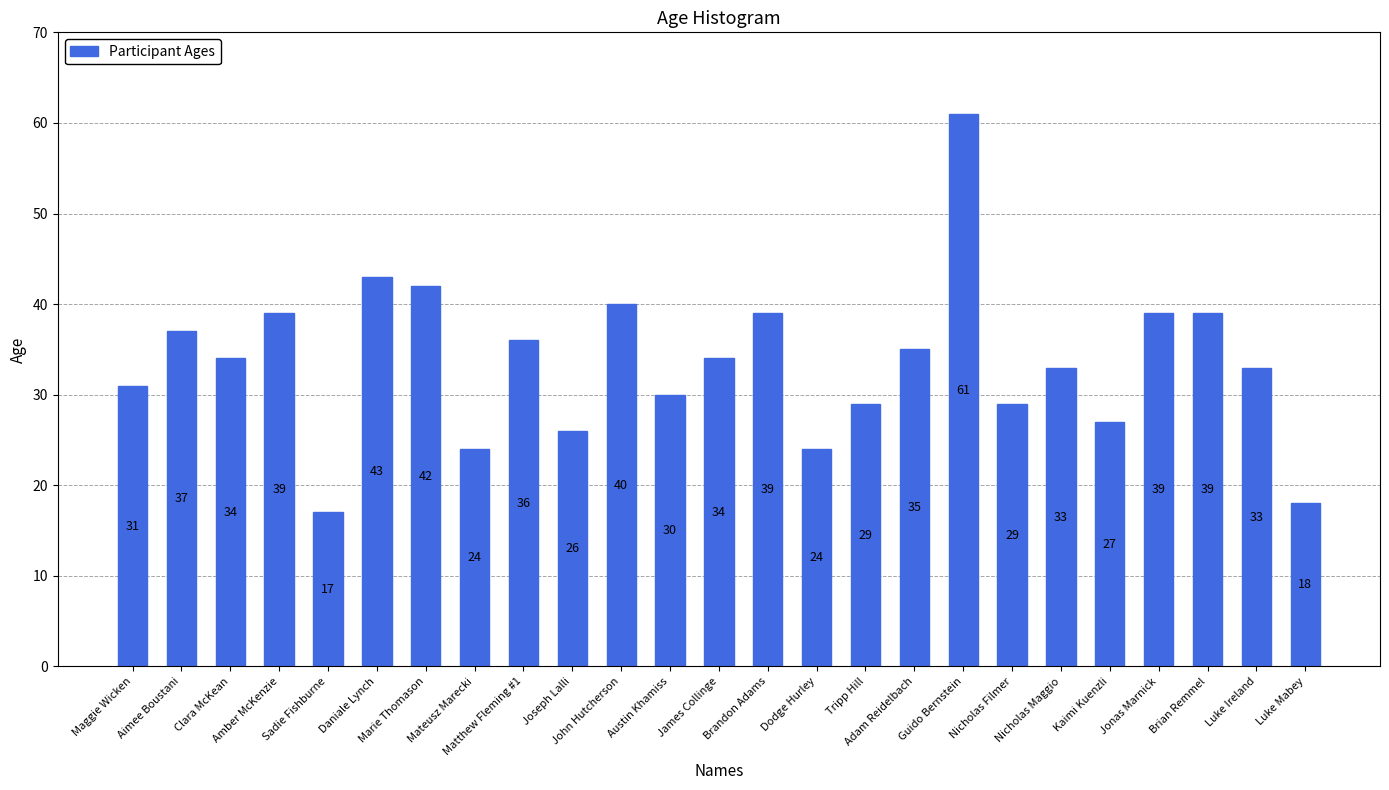

The chart shows a value of 48 at Maggie Wicken. True or false?

False